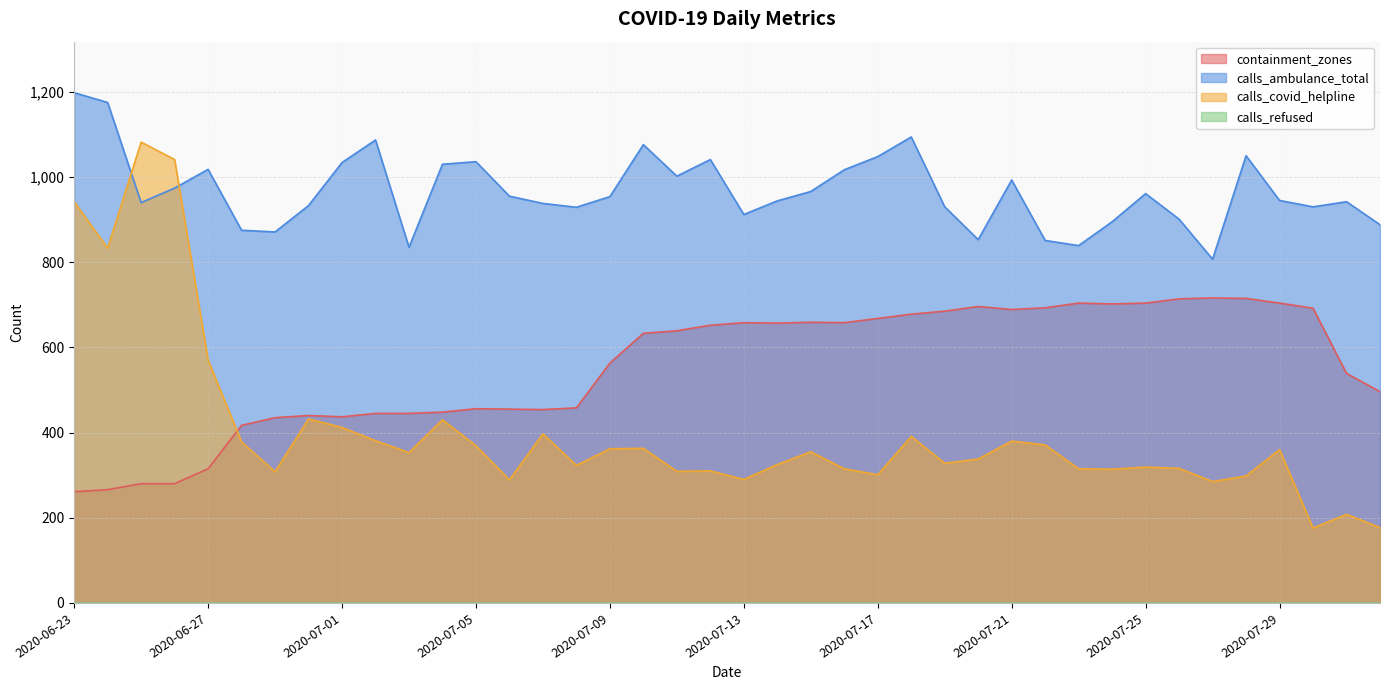

What is the maximum value shown in the chart?

1198